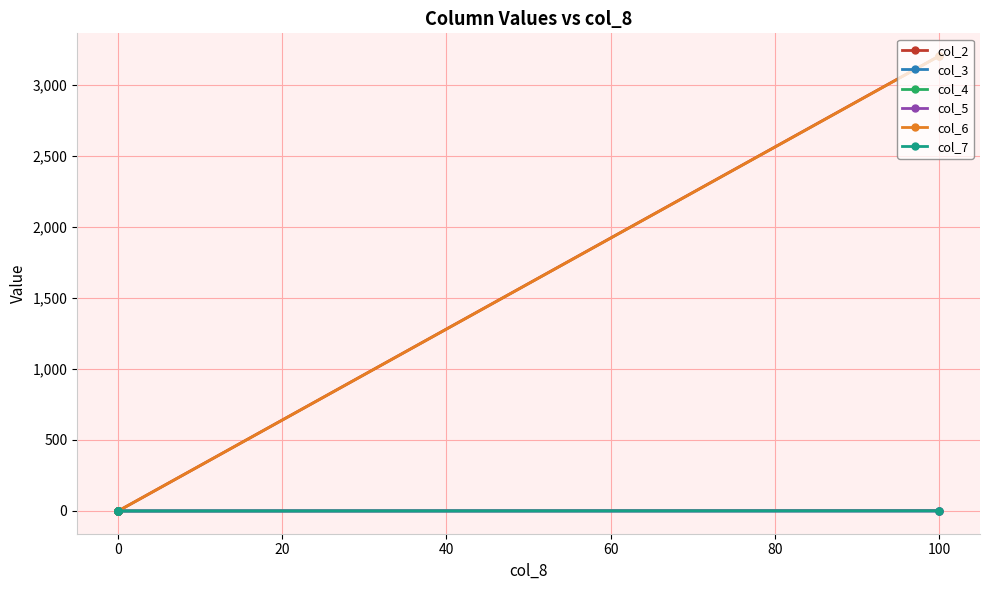

How many data points in col_5 are above 0?

1